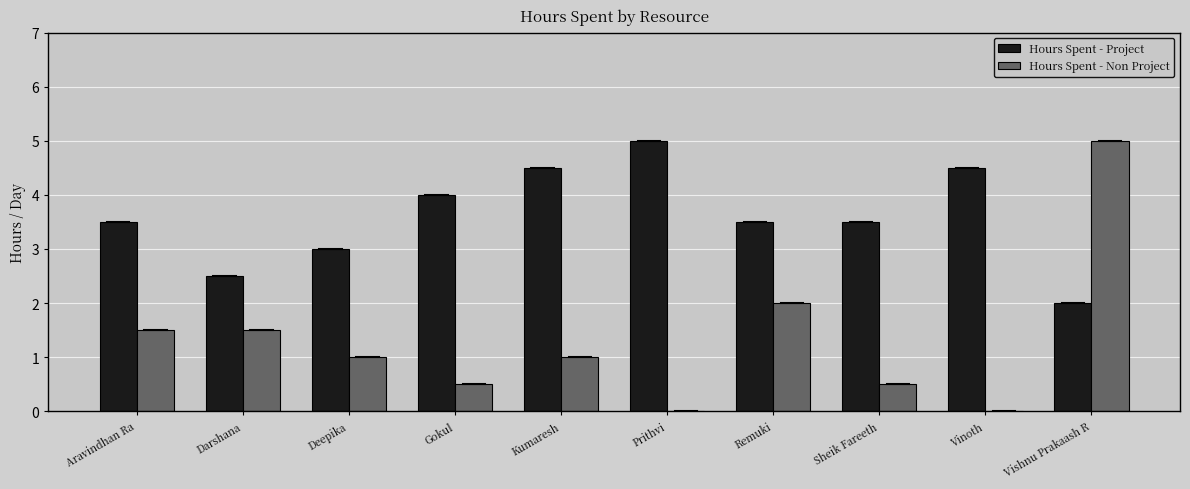

Which series has the largest total across all categories?

Hours Spent - Project